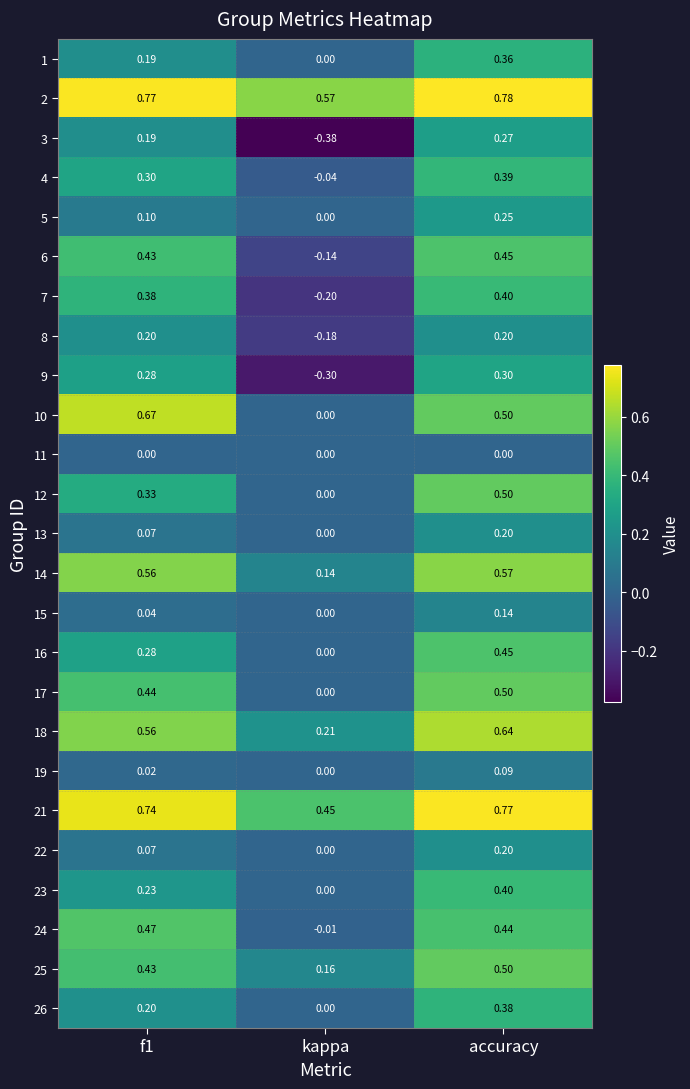

At which label does 26 reach its minimum?

kappa